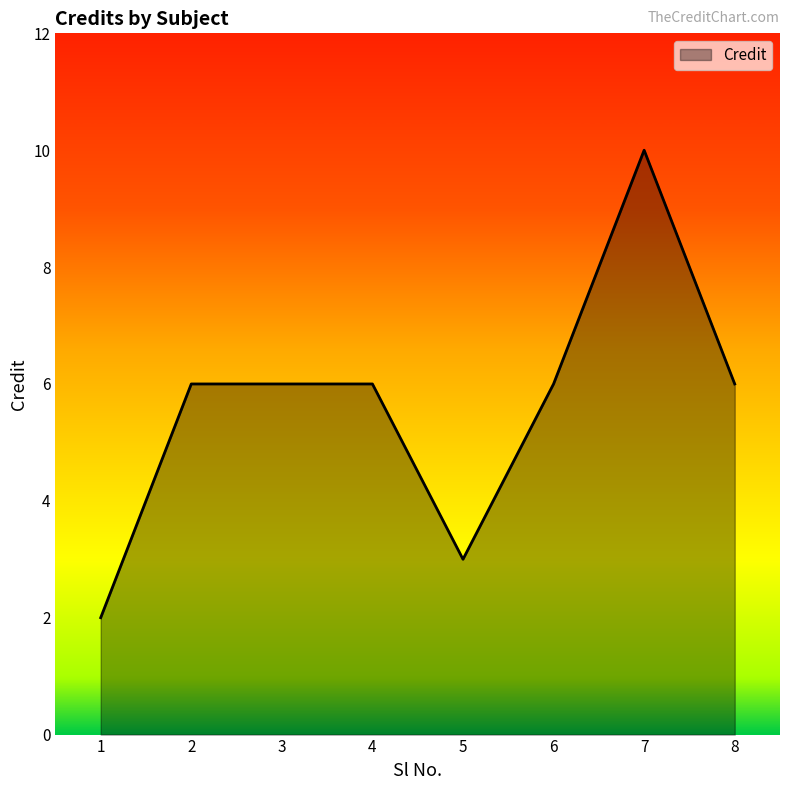

True or false: the data shows 10 at 6.

False